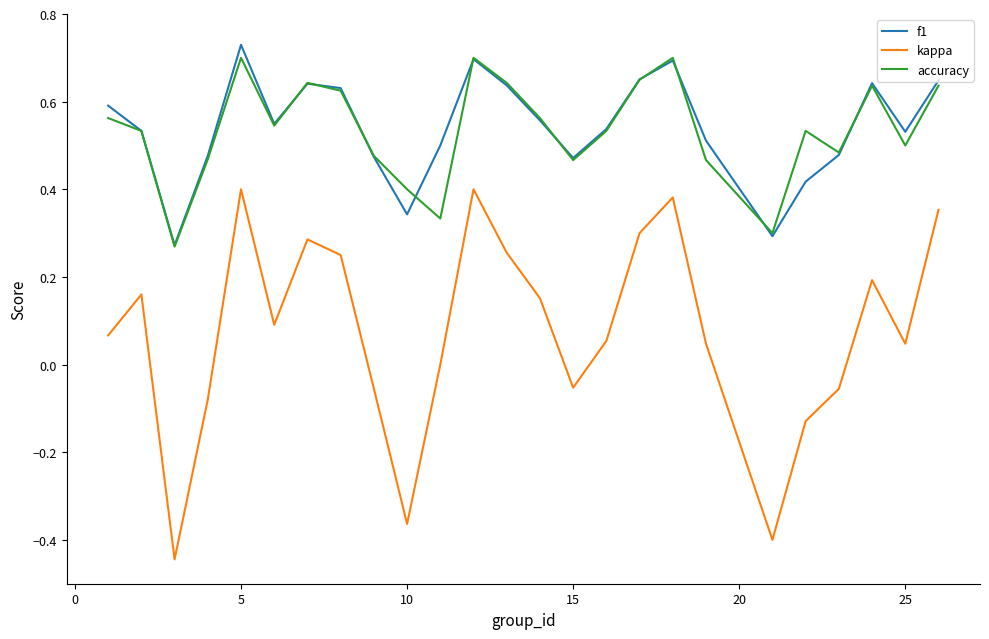

Which series has the widest spread of values?

kappa